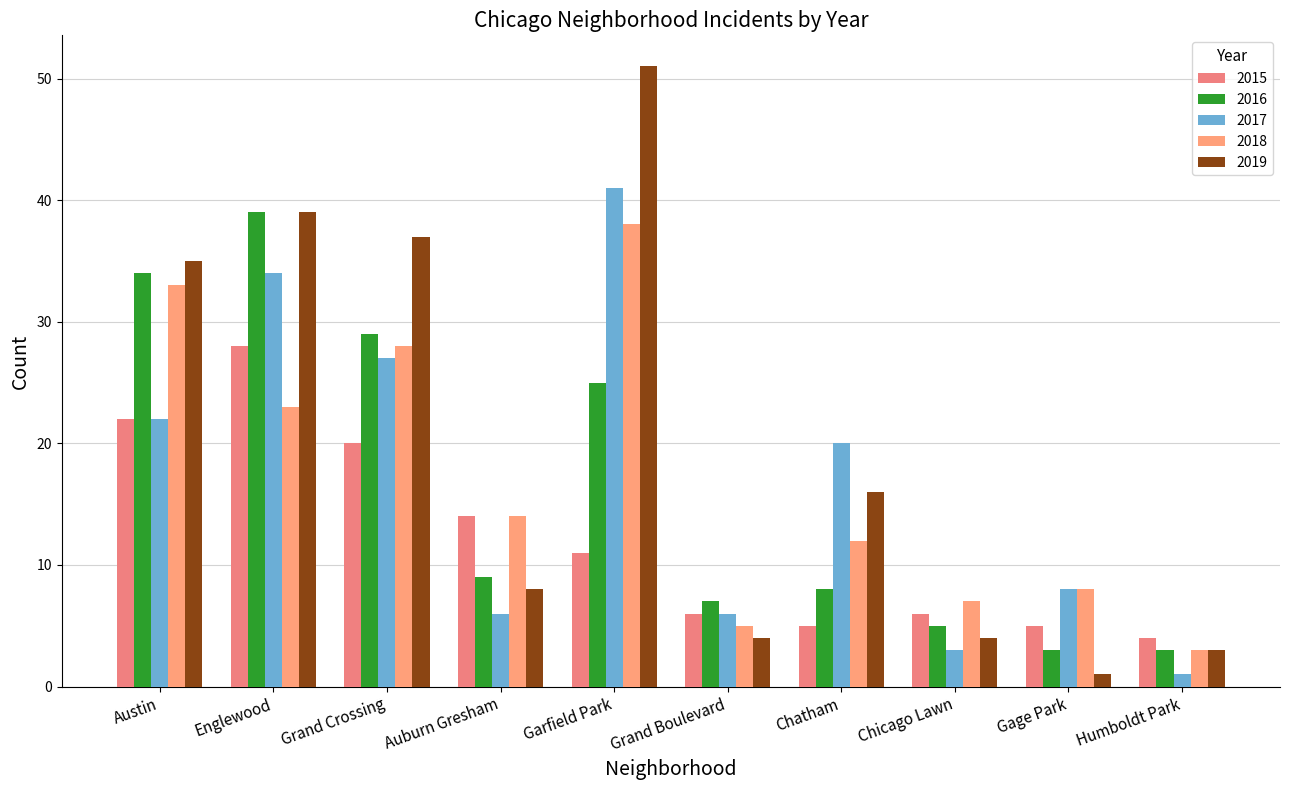

What is the lowest value of the 2016 series?

3